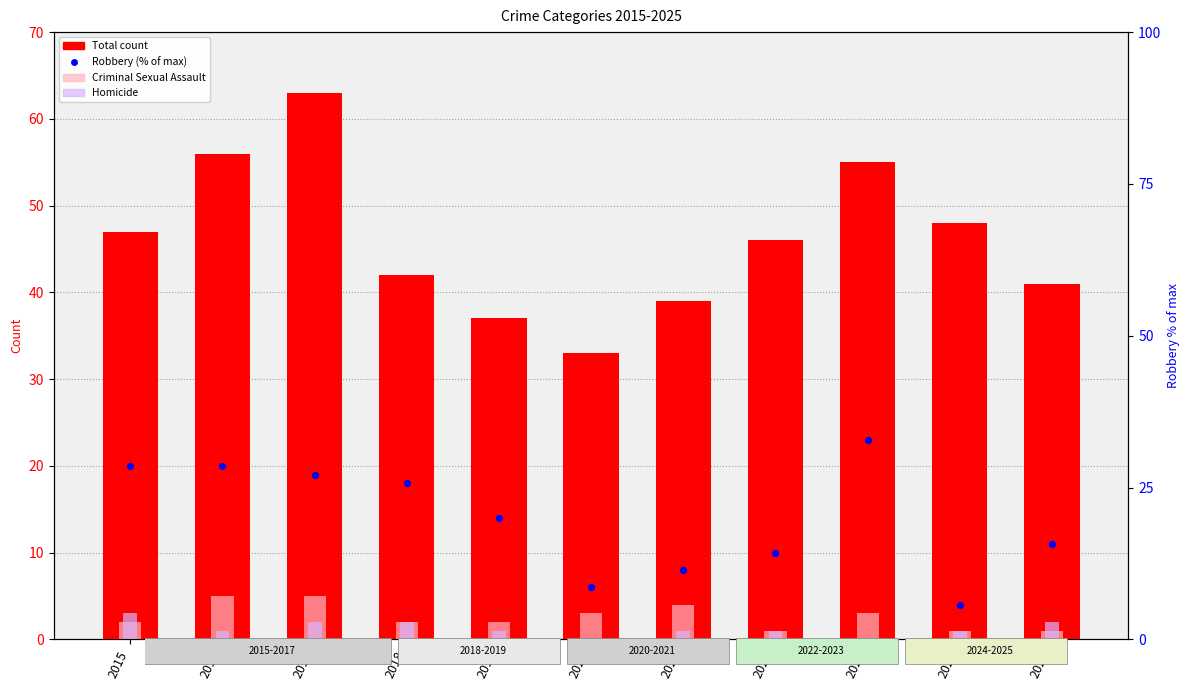

What are all the series names shown in the legend?

Total, Criminal Sexual Assault, Homicide, Robbery (% of max)